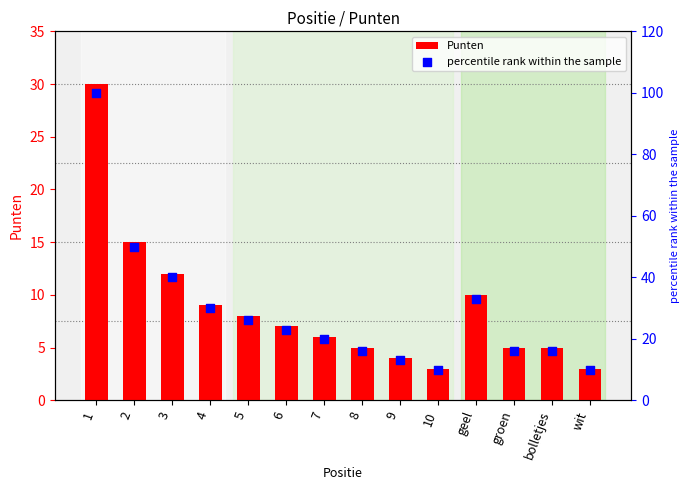

Which series contains the highest Y value?

percentile rank within the sample